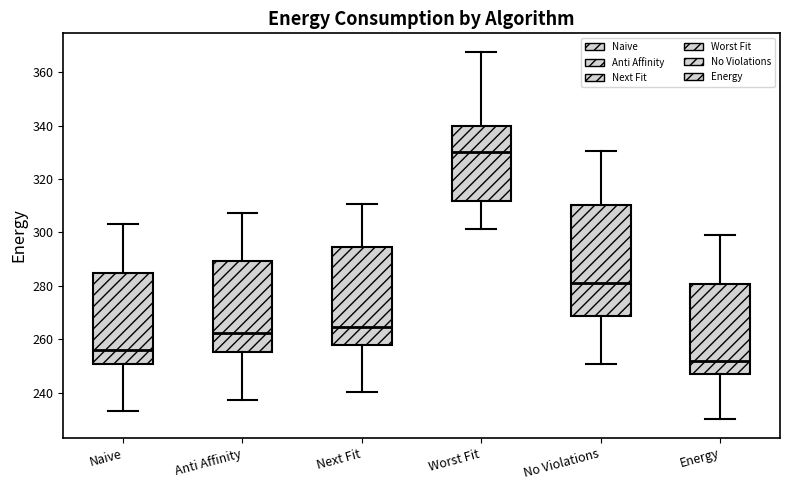

Where does the median line of the box for Naive sit on the y-axis? The values are not printed on the chart, so give them approximately, as read against the axis.

256